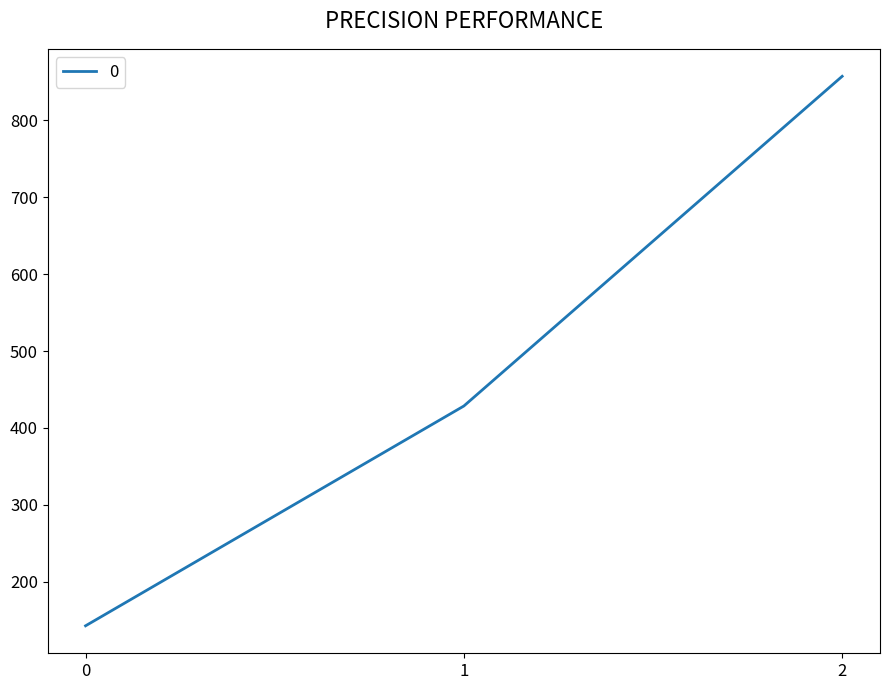

At which label is the value closest to 500?

1